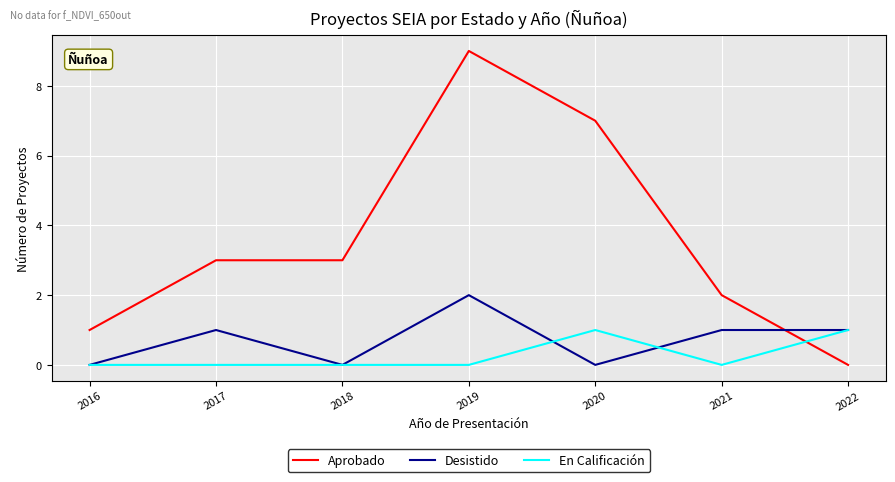

How many categories are shown in the chart?

7